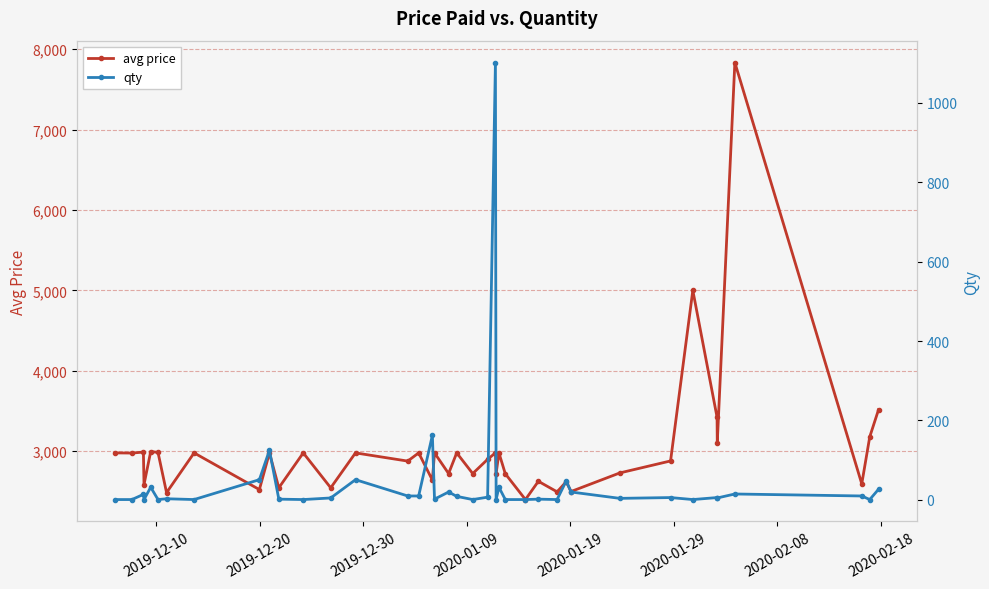

How many interior local peaks does the avg price series have?

15